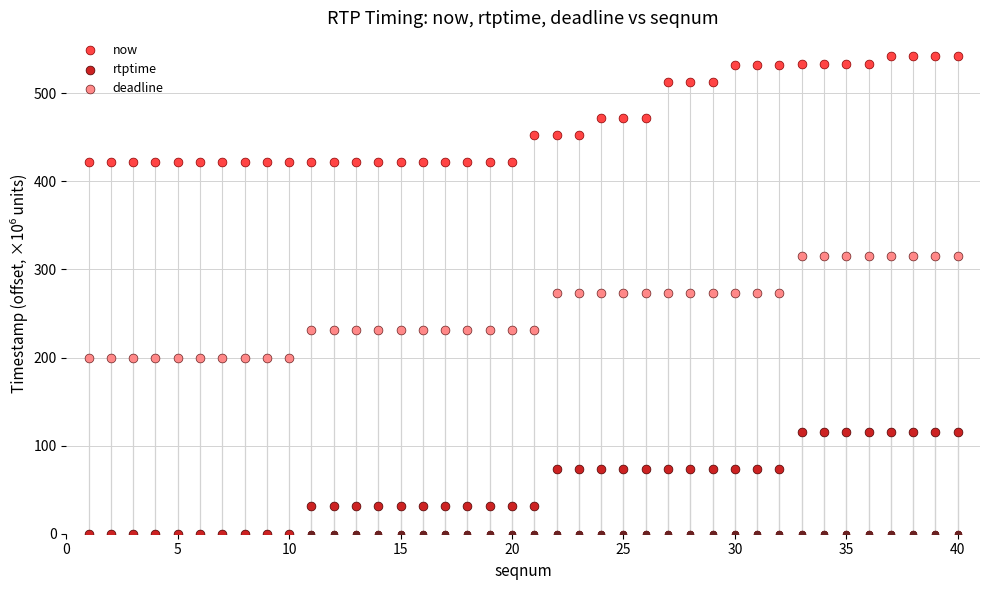

Which series has the largest total across all categories?

now